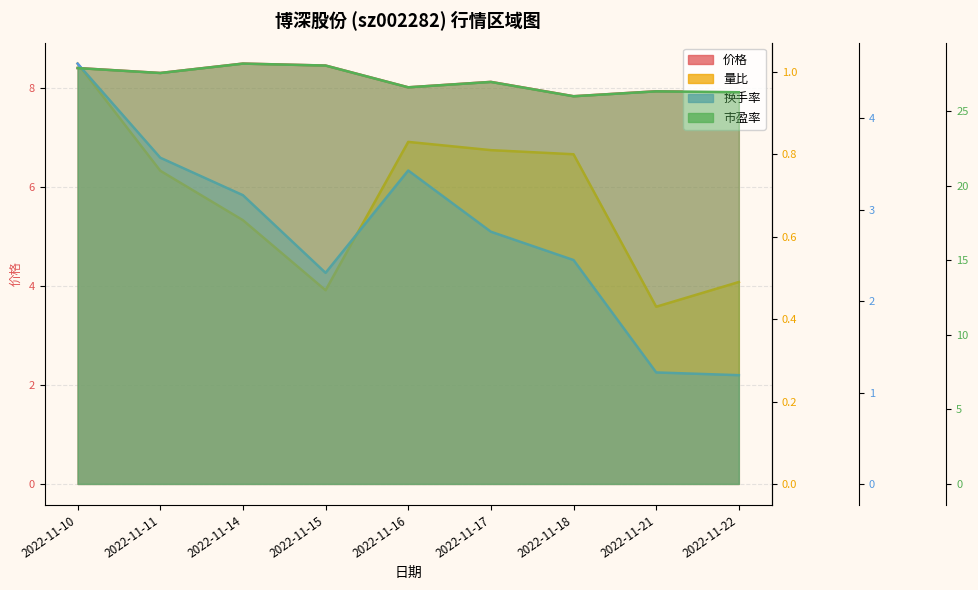

Reading right to left, list all the values displayed in this chart.

价格: 7.9	7.9	7.8	8.1	8.0	8.5	8.5	8.3	8.4
量比: 0.5	0.4	0.8	0.8	0.8	0.5	0.6	0.8	1.0
换手率: 1.2	1.2	2.5	2.8	3.4	2.3	3.2	3.6	4.6
市盈率: 26.3	26.3	26.0	27.0	26.6	28.1	28.2	27.6	27.9